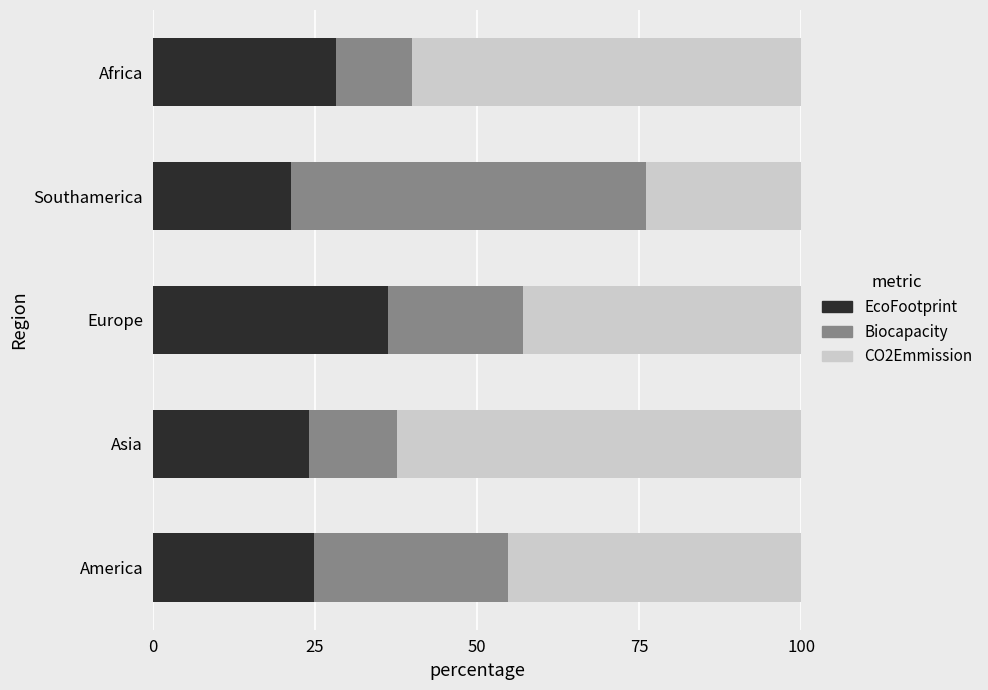

The EcoFootprint series shows 36.3 at Europe. True or false?

True